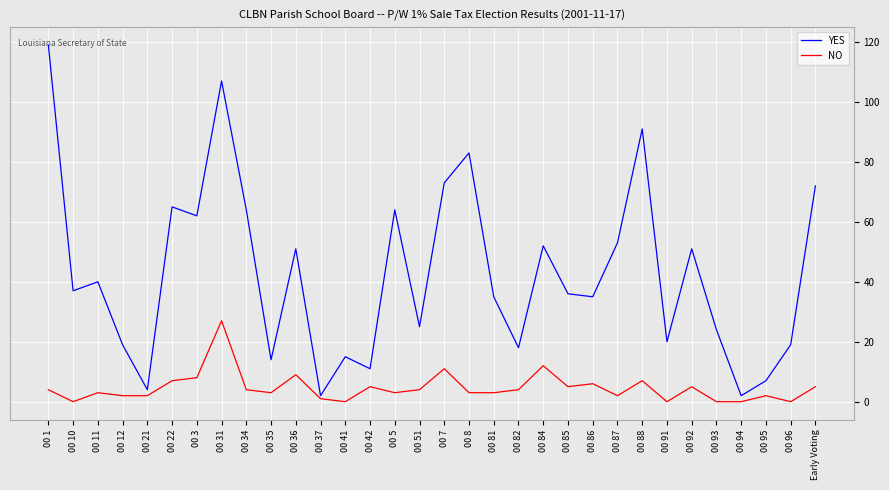

At which label does YES reach its peak?

00 1